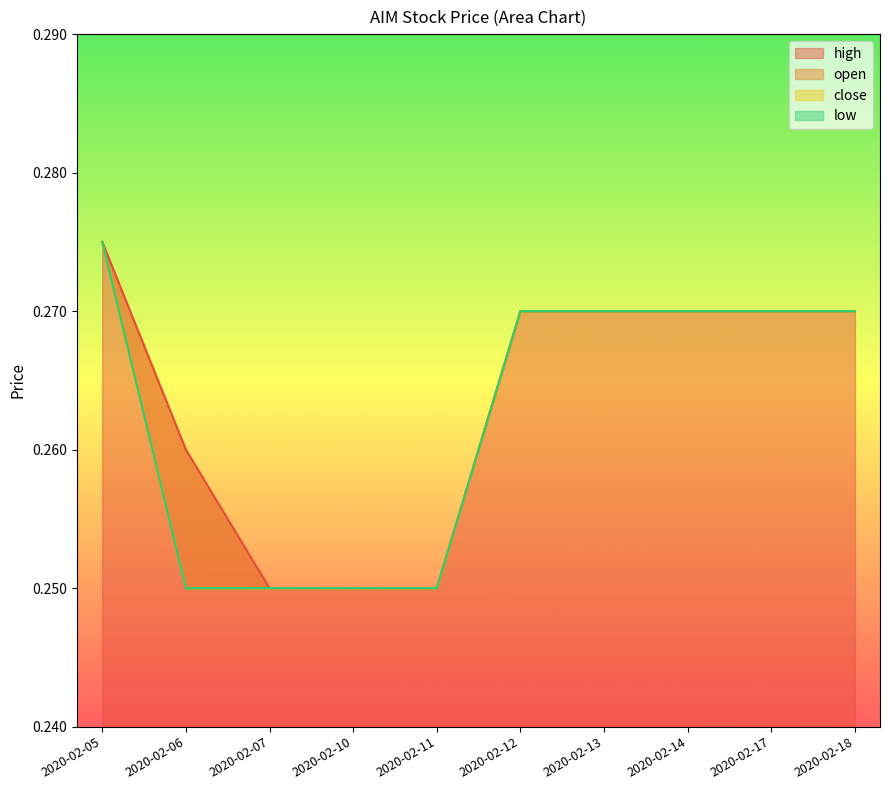

True or false: high and close intersect in this chart.

False